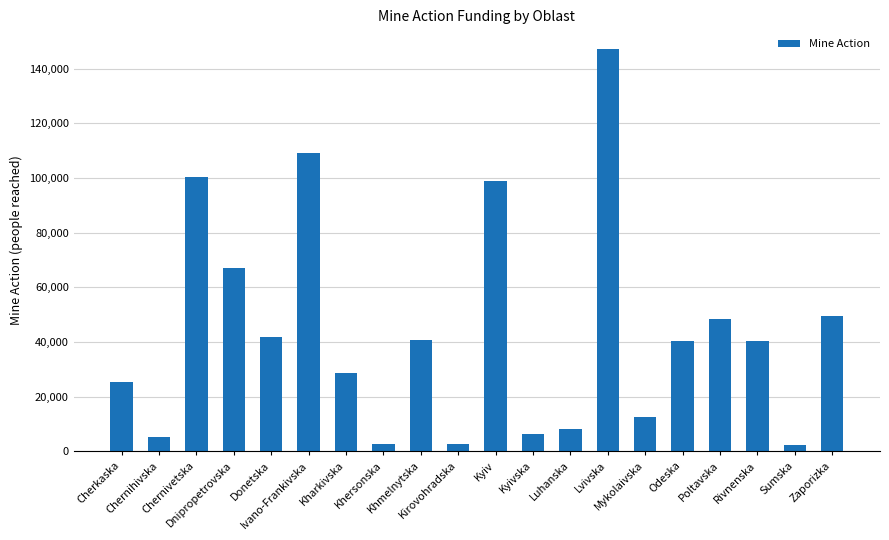

What is the value of the 16th bar from the left?

40400